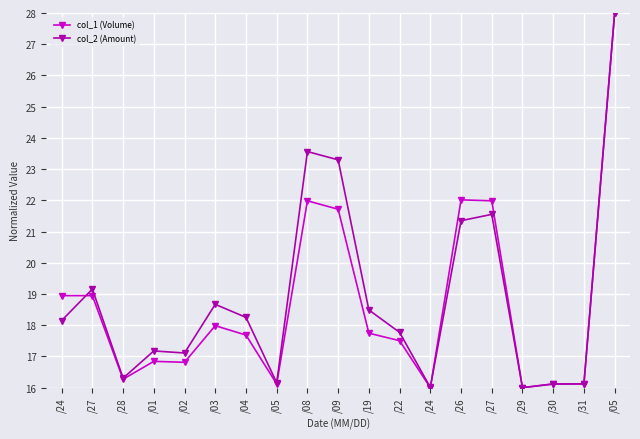

At which label does col_2 (Amount) reach its peak?

/05